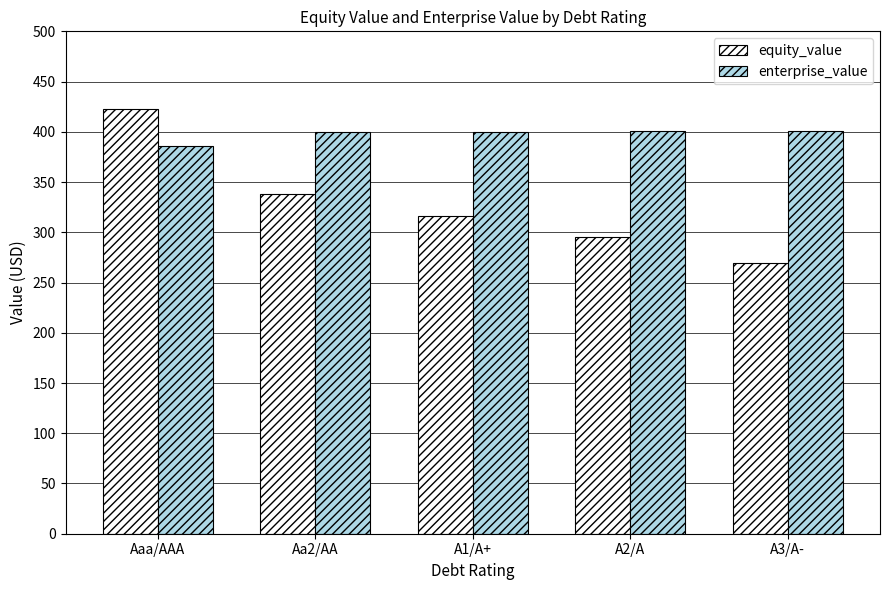

What is the total value across all series at A1/A+?

716.2